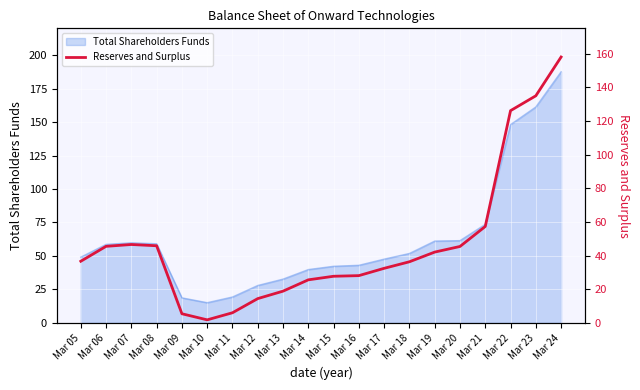

How many lines are shown in the chart?

1